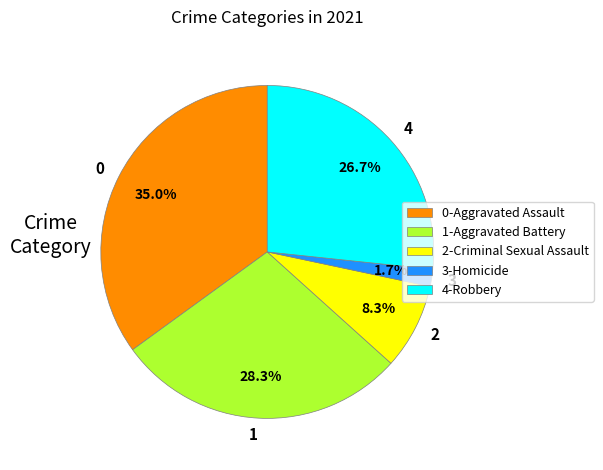

Do 1-Aggravated Battery and 3-Homicide together represent more than half of the pie?

No